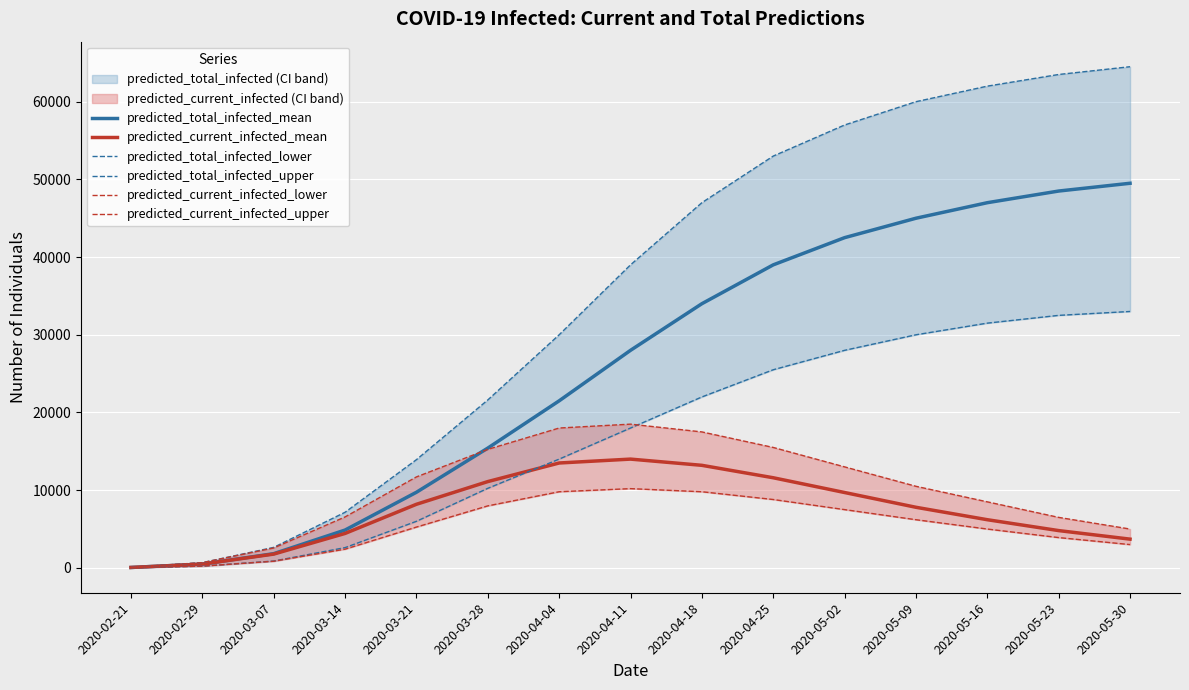

Which has a higher value, 2020-02-29 or 2020-03-07?

2020-03-07